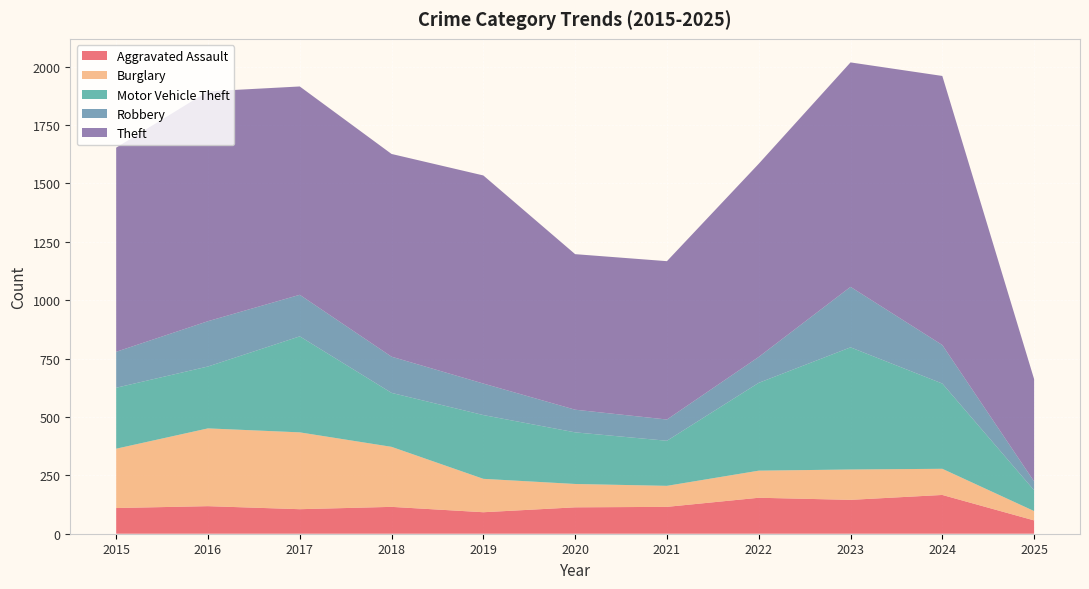

Reading right to left, transcribe all the data shown in this chart.

Aggravated Assault: 57	166	145	154	115	113	92	115	105	118	110
Burglary: 40	112	130	116	90	100	143	257	329	333	254
Motor Vehicle Theft: 89	365	523	376	193	221	273	231	411	265	261
Robbery: 38	165	259	111	91	97	135	155	178	194	154
Theft: 438	1152	961	827	678	666	891	868	892	984	874